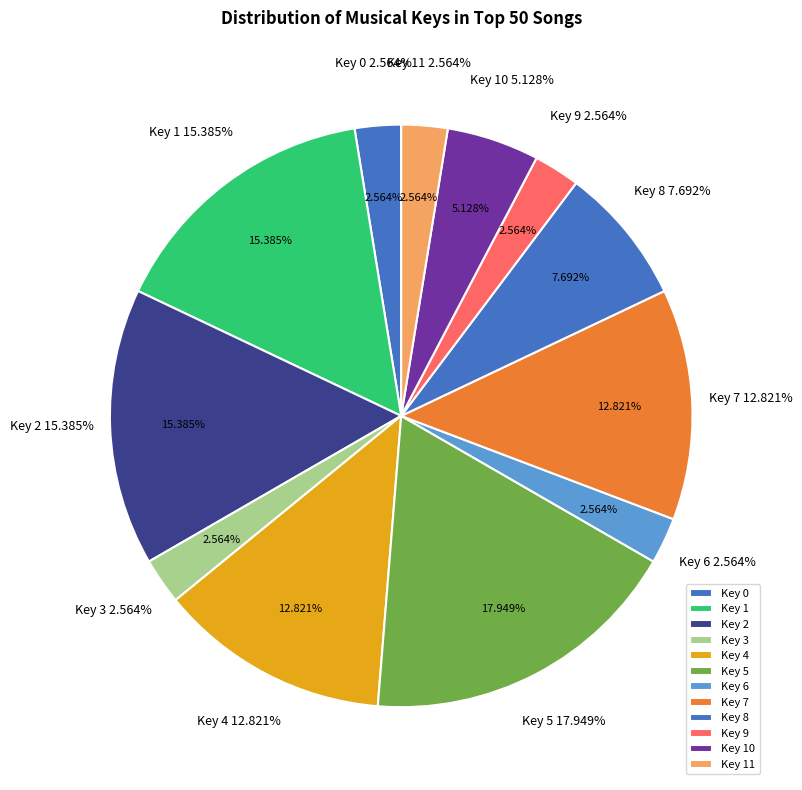

Does 9 represent more than half of the total?

No